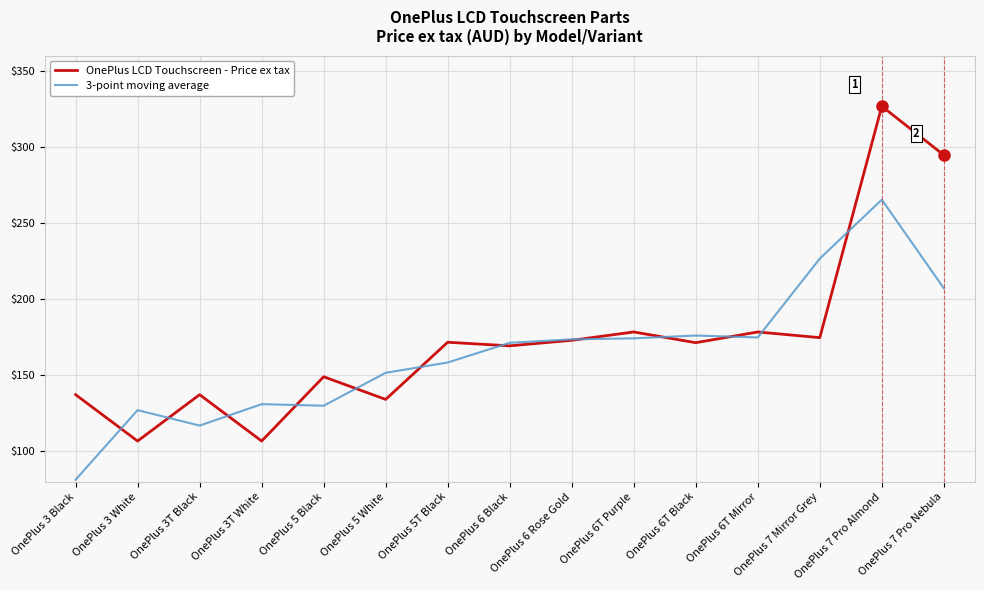

Which label corresponds to the largest value in the chart?

OnePlus 7 Pro Almond